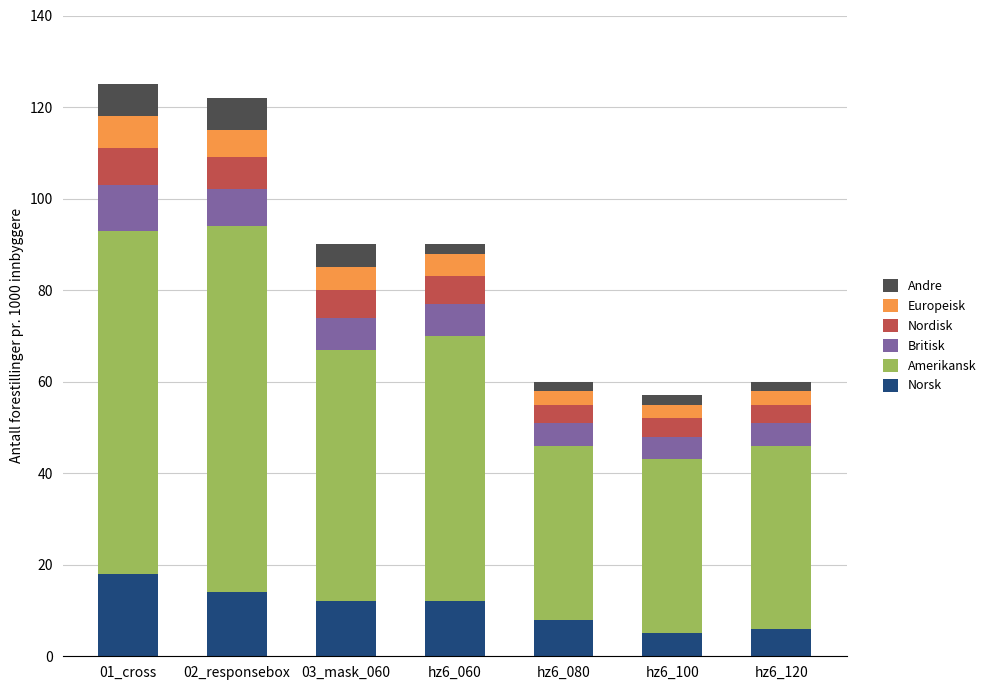

Is it true that Norsk equals 12 at hz6_060?

True